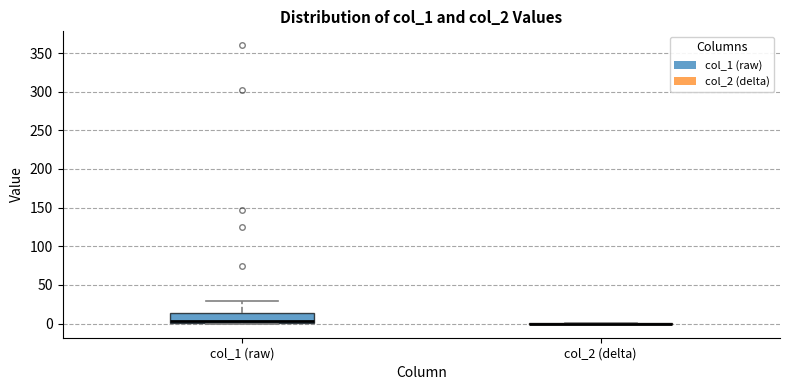

Reading left to right, transcribe this box plot: for each box, give where its median line is, the range the box spans, and where its two whiskers end, as read against the y-axis. The values are not printed on the chart, so give them approximately, as read against the axis.

col_1 (raw): median 5, box 0 to 15, whiskers 0 to 30
col_2 (delta): box collapsed to a line at 0, whiskers 0 to 0